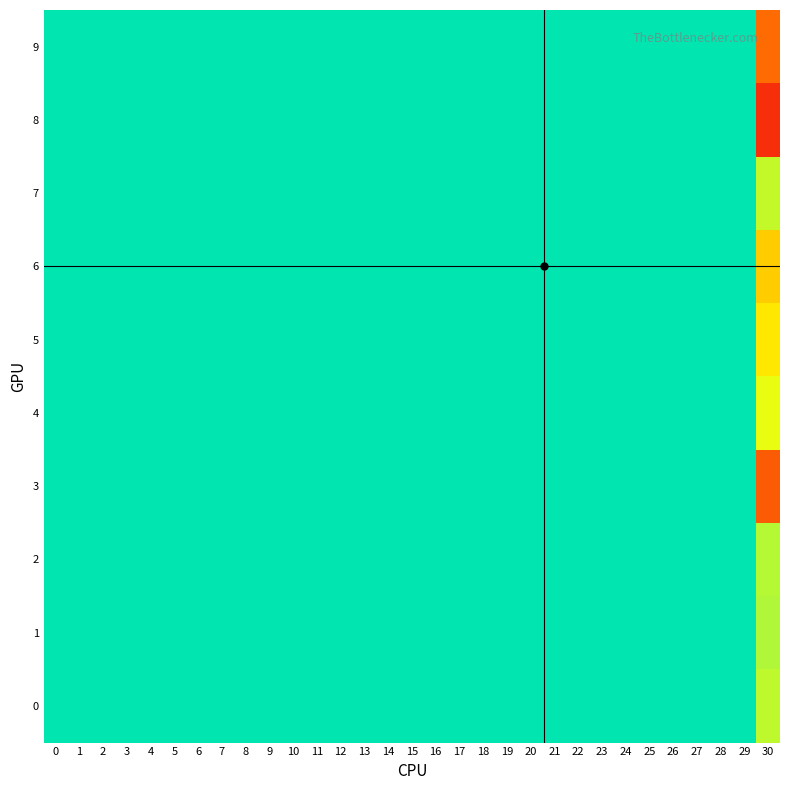

Which series has the largest total across all categories?

8